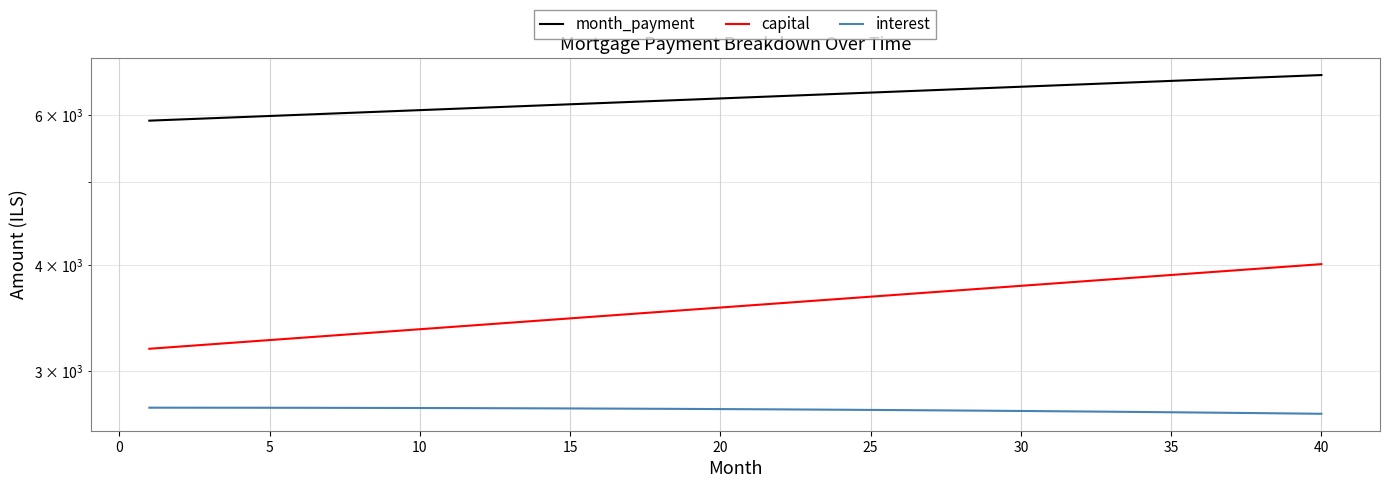

Where is month_payment nearest to the value 6290?

20